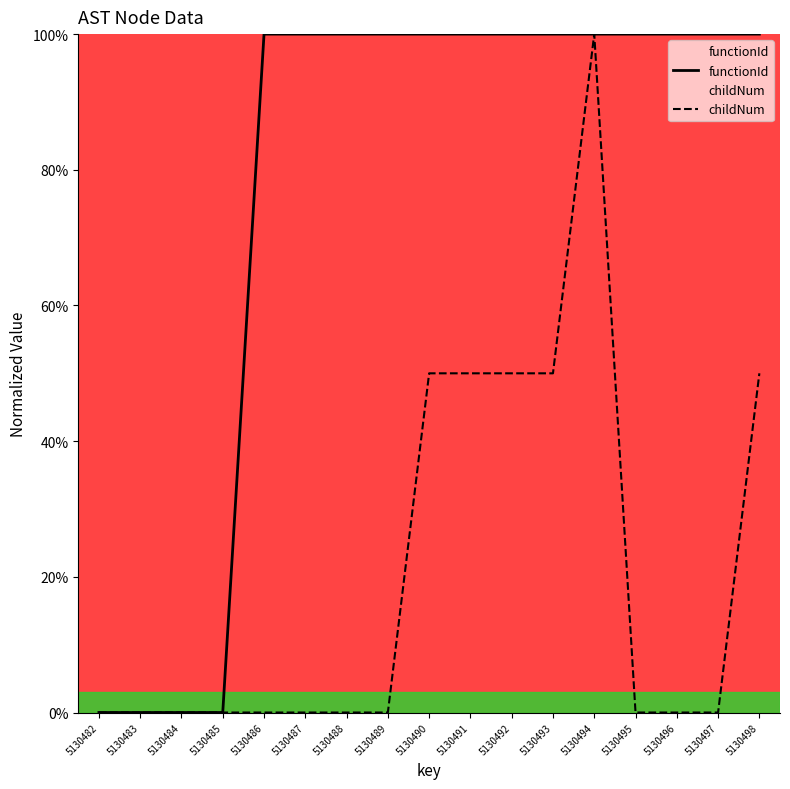

How many data points does each series have?

17